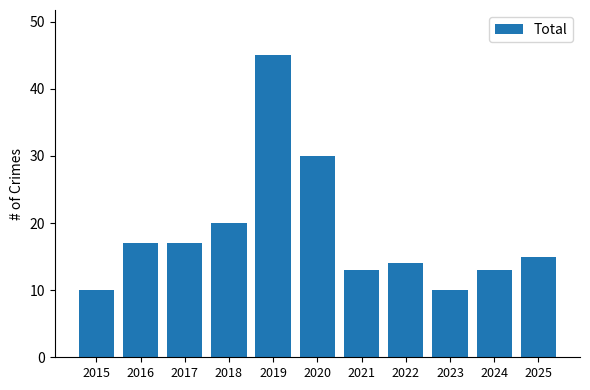

How many bars are there in total?

11